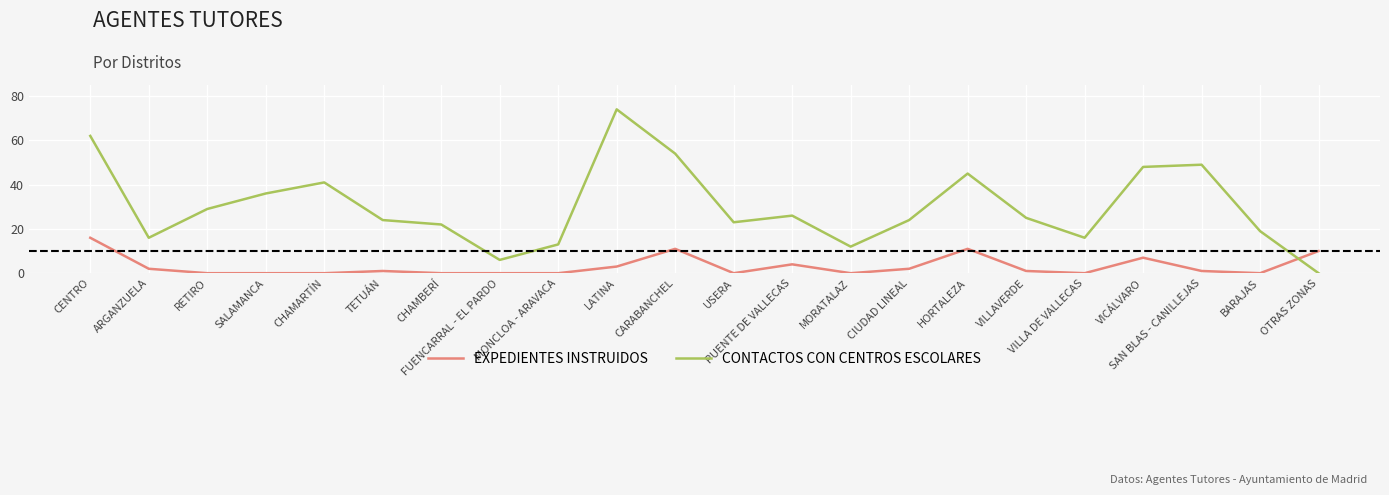

Reading left to right, list all the values displayed in this chart.

EXPEDIENTES INSTRUIDOS: CENTRO=16	ARGANZUELA=2	RETIRO=0	SALAMANCA=0	CHAMARTÍN=0	TETUÁN=1	CHAMBERÍ=0	FUENCARRAL - EL PARDO=0	MONCLOA - ARAVACA=0	LATINA=3	CARABANCHEL=11	USERA=0	PUENTE DE VALLECAS=4	MORATALAZ=0	CIUDAD LINEAL=2	HORTALEZA=11	VILLAVERDE=1	VILLA DE VALLECAS=0	VICÁLVARO=7	SAN BLAS - CANILLEJAS=1	BARAJAS=0	OTRAS ZONAS=10
CONTACTOS CON CENTROS ESCOLARES: CENTRO=62	ARGANZUELA=16	RETIRO=29	SALAMANCA=36	CHAMARTÍN=41	TETUÁN=24	CHAMBERÍ=22	FUENCARRAL - EL PARDO=6	MONCLOA - ARAVACA=13	LATINA=74	CARABANCHEL=54	USERA=23	PUENTE DE VALLECAS=26	MORATALAZ=12	CIUDAD LINEAL=24	HORTALEZA=45	VILLAVERDE=25	VILLA DE VALLECAS=16	VICÁLVARO=48	SAN BLAS - CANILLEJAS=49	BARAJAS=19	OTRAS ZONAS=0